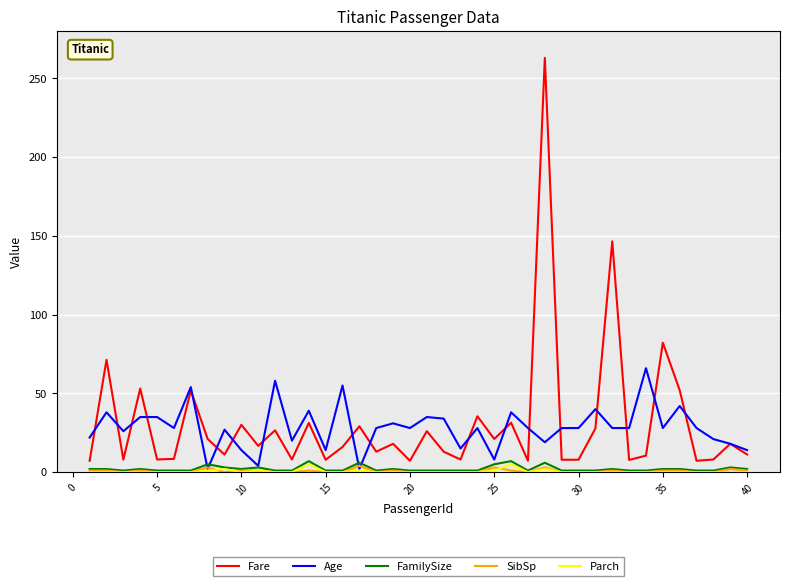

At how many categories does at least one series exceed 121?

2